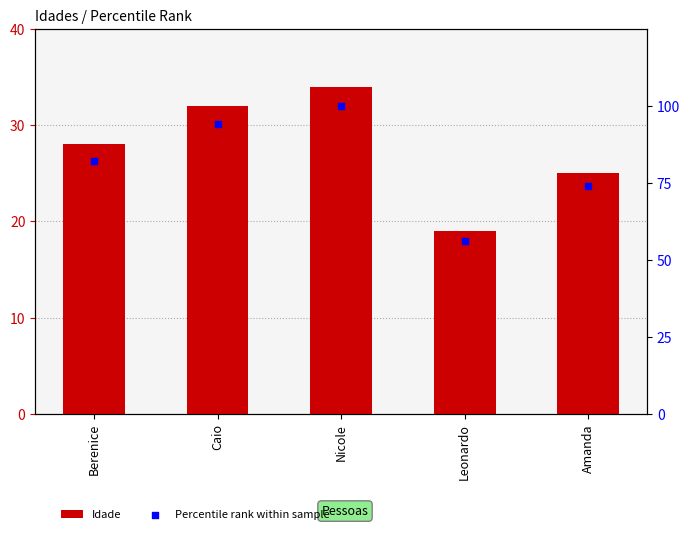

At which category is the sum across all series the highest?

Nicole